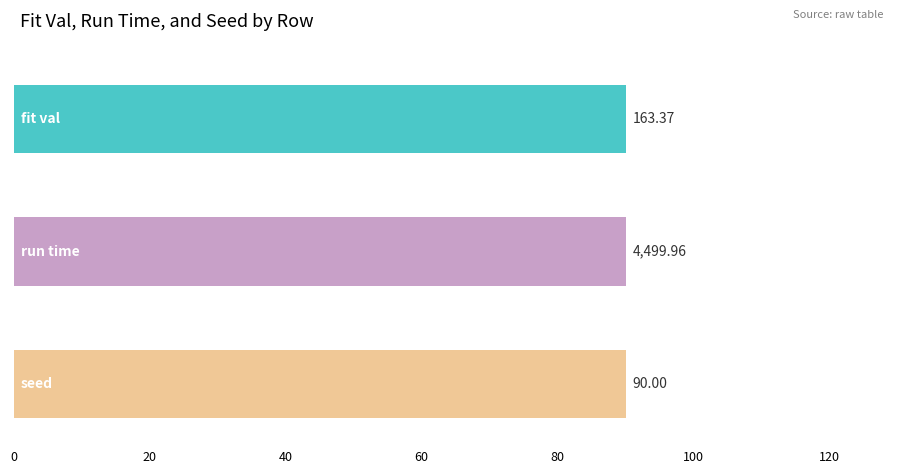

Which series has the largest total across all categories?

run time